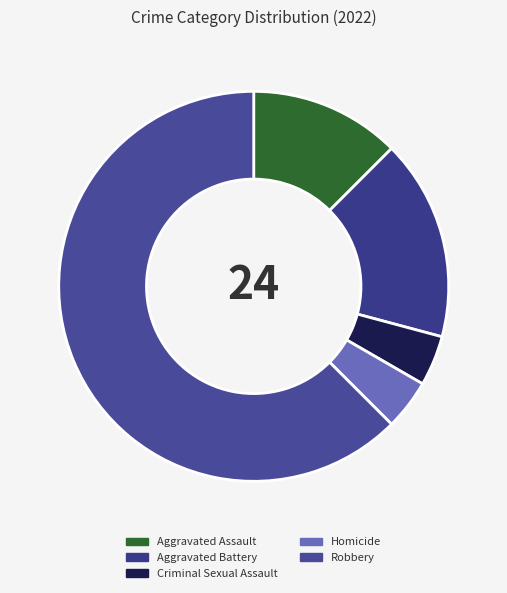

Approximately how many times larger is the value at Homicide compared to Aggravated Battery?

0.2